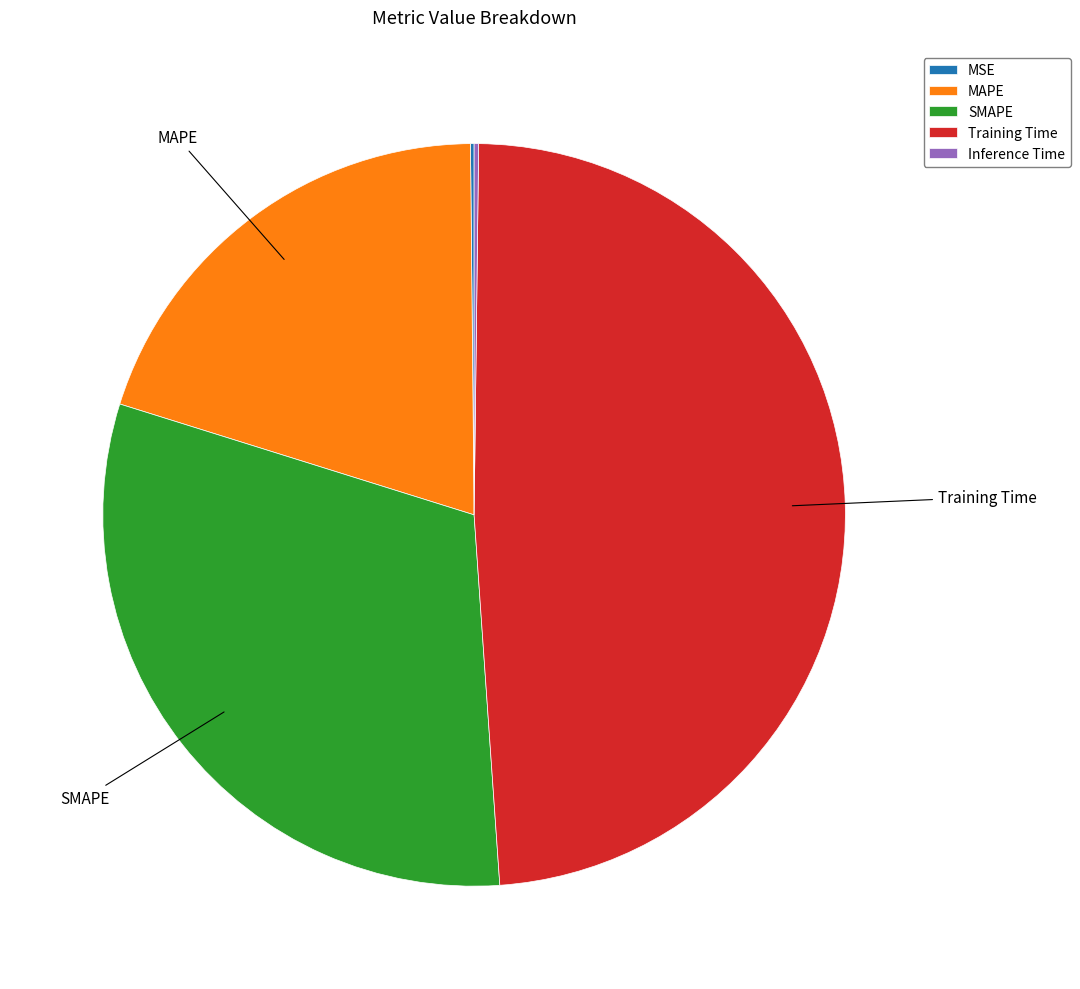

Is SMAPE the majority of the pie?

No